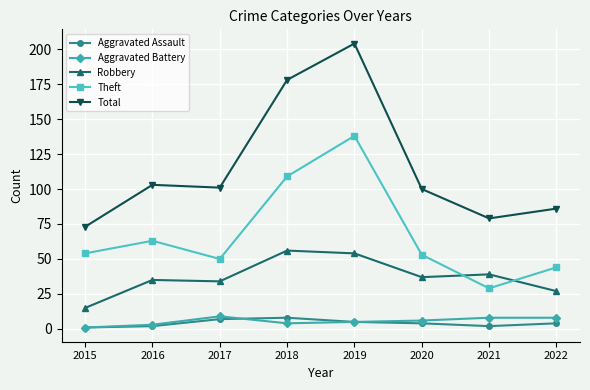

What is the difference between the highest and lowest values at 2022?

82